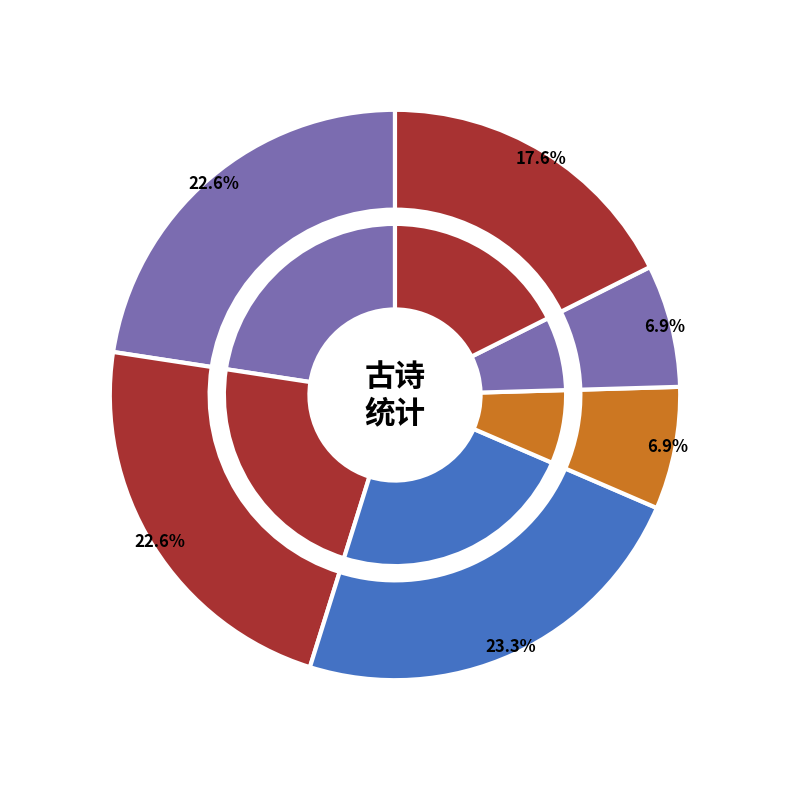

To the nearest percent, what is the difference between the 两章报之·应真飞锡游行处 and 陈国佐左司寄示天台山图以绝句两章报之 其二 slice percentages?

16%